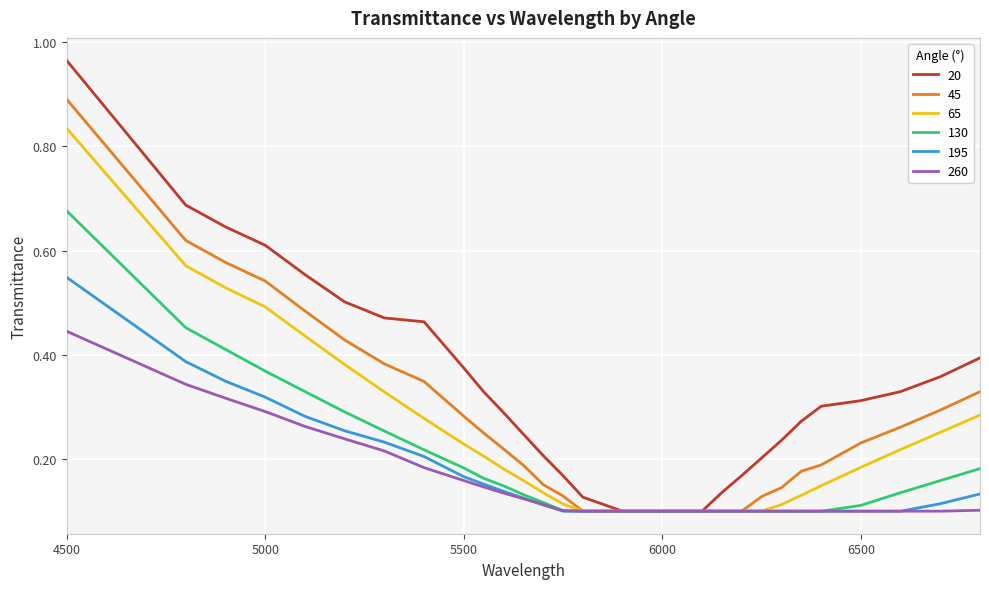

Which series has the largest total across all categories?

20